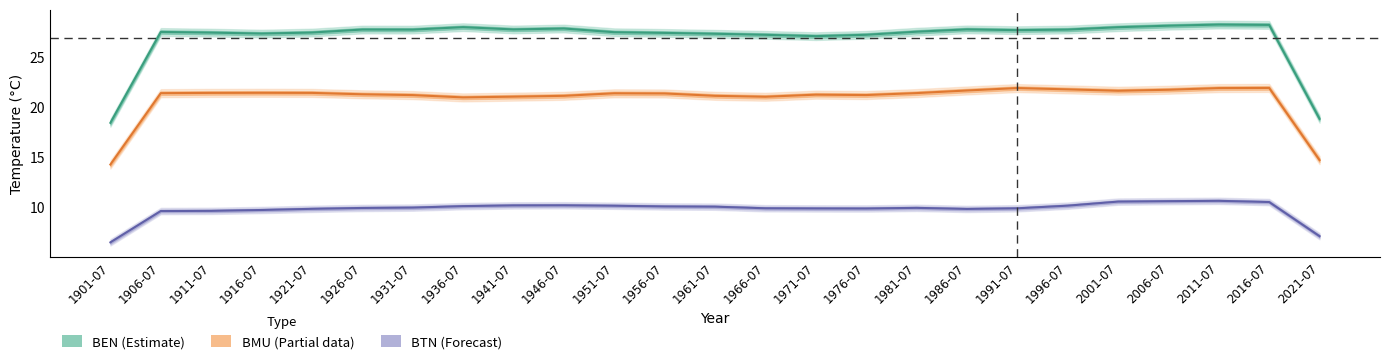

Is this an area chart (filled region under the line)?

No